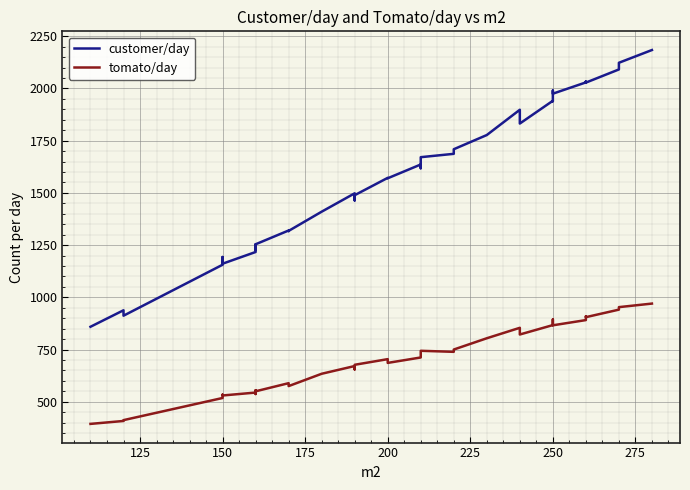

How many values in the tomato/day series exceed 686?

19